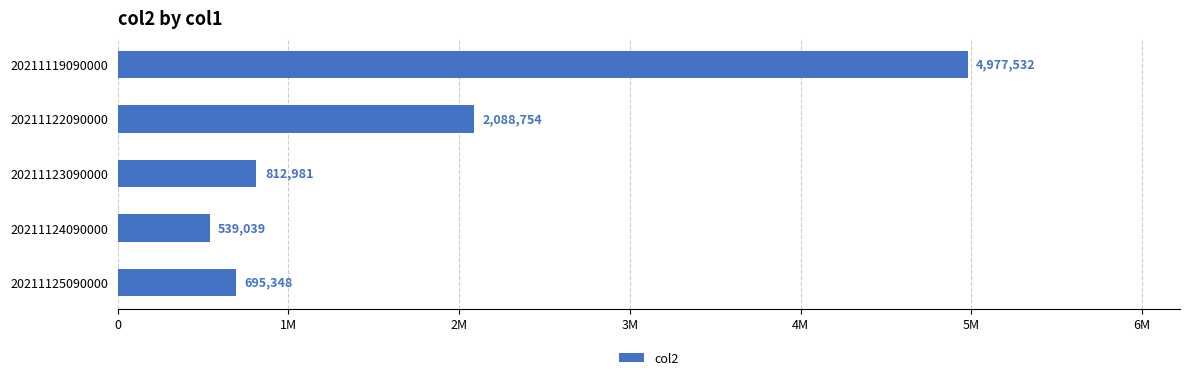

Are the bars horizontal?

Yes